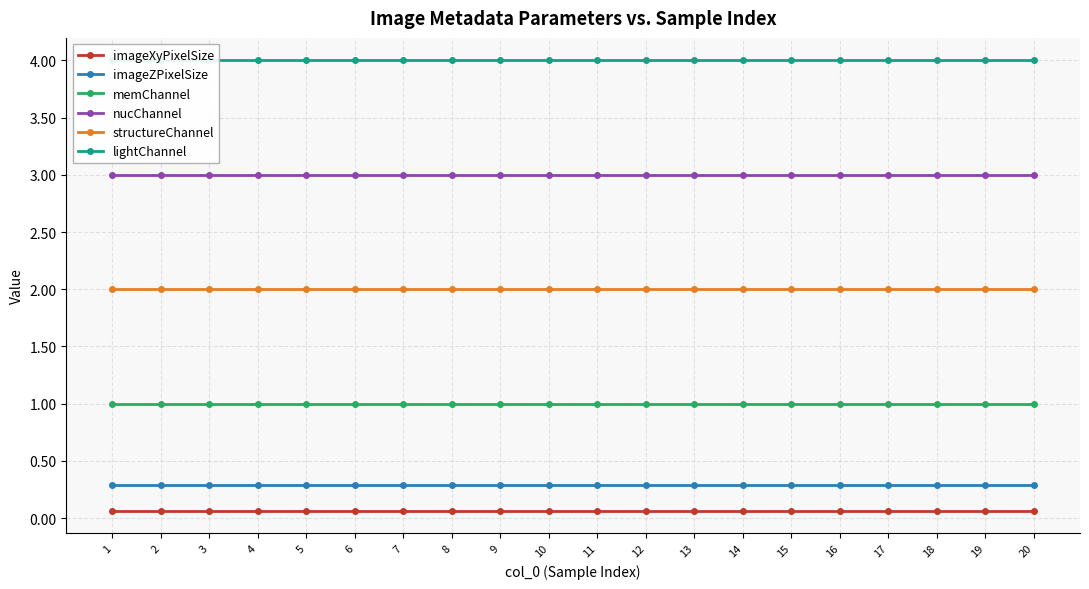

Rank the categories by structureChannel value from lowest to highest.

1, 2, 3, 4, 5, 6, 7, 8, 9, 10, 11, 12, 13, 14, 15, 16, 17, 18, 19, 20